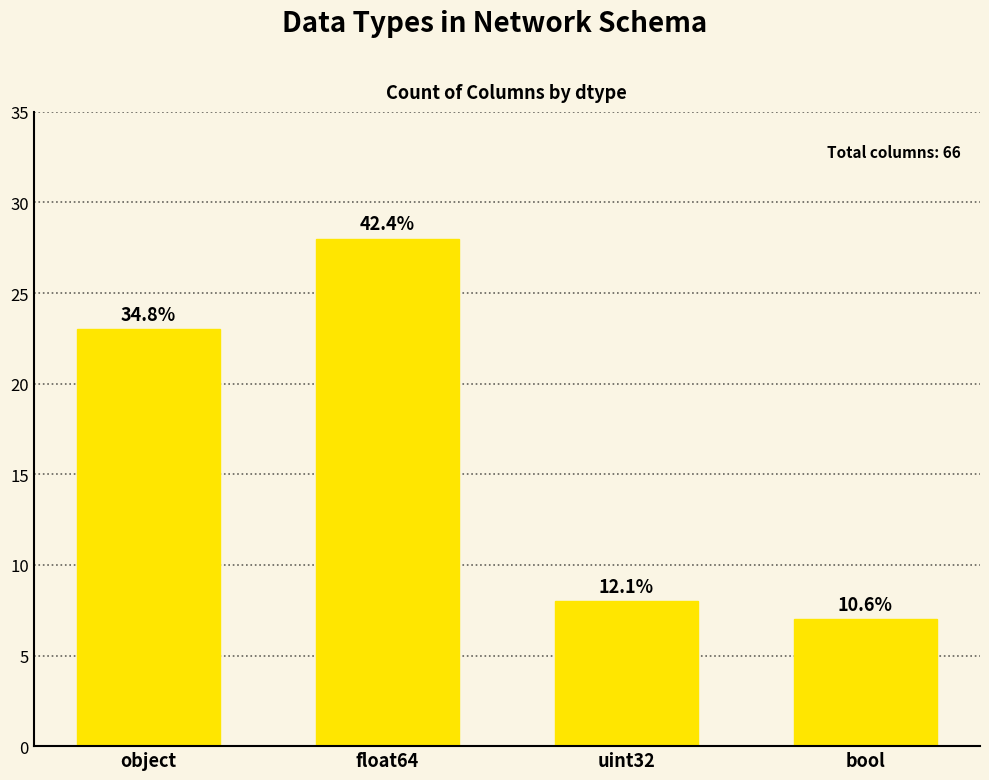

Does the chart contain any negative values?

No